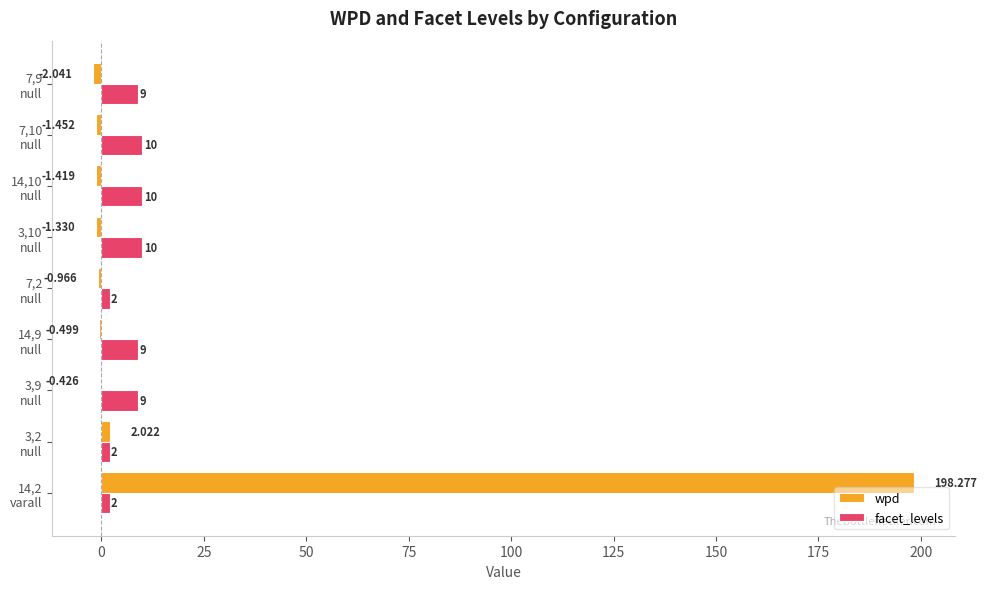

Which series has the largest total across all categories?

wpd